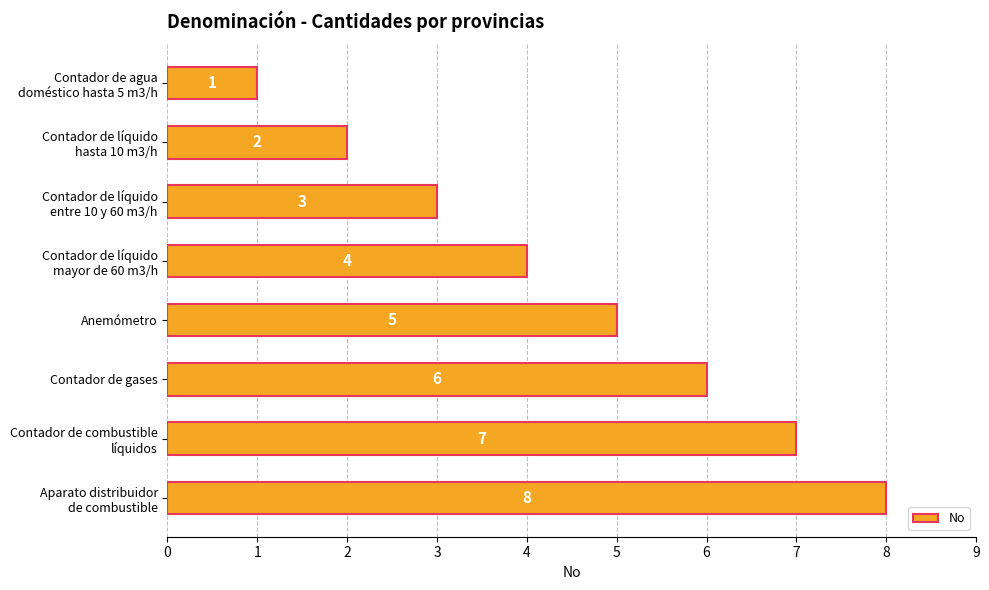

What is the sum of all values?

36